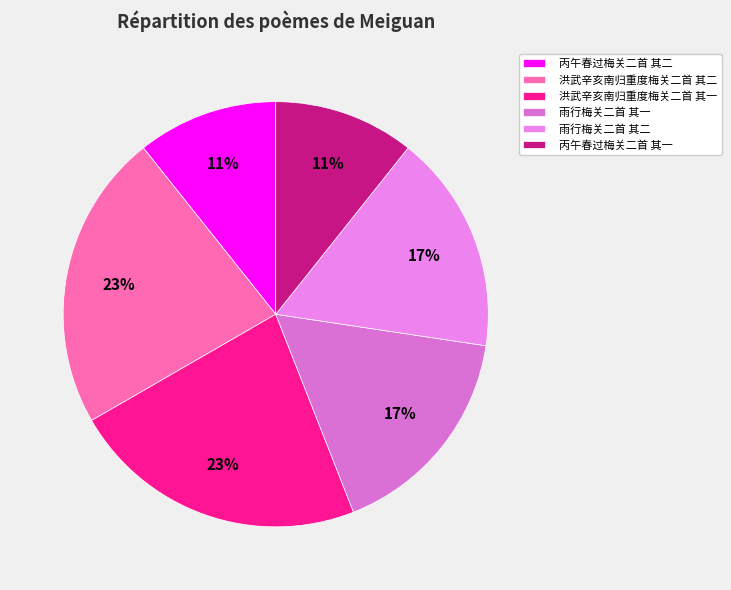

Count the number of slices in the pie.

6